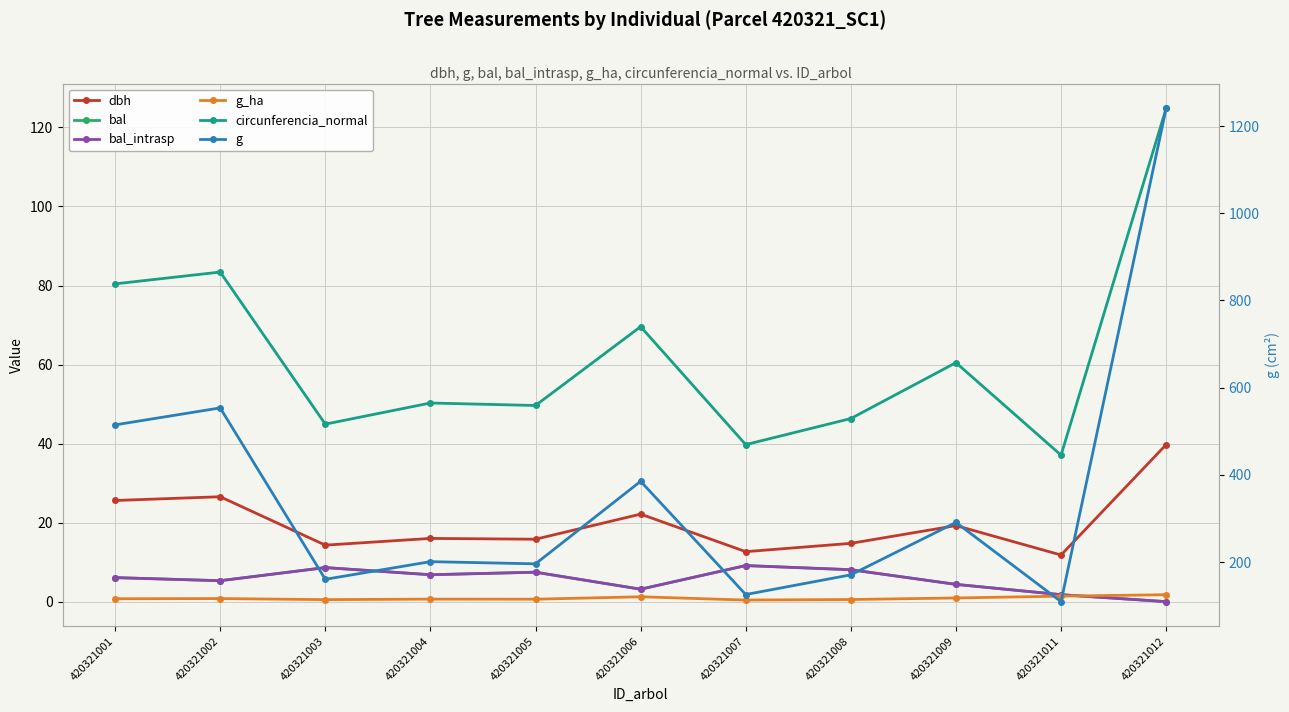

In bal_intrasp, how many points are higher than both neighbors (excluding endpoints)?

3